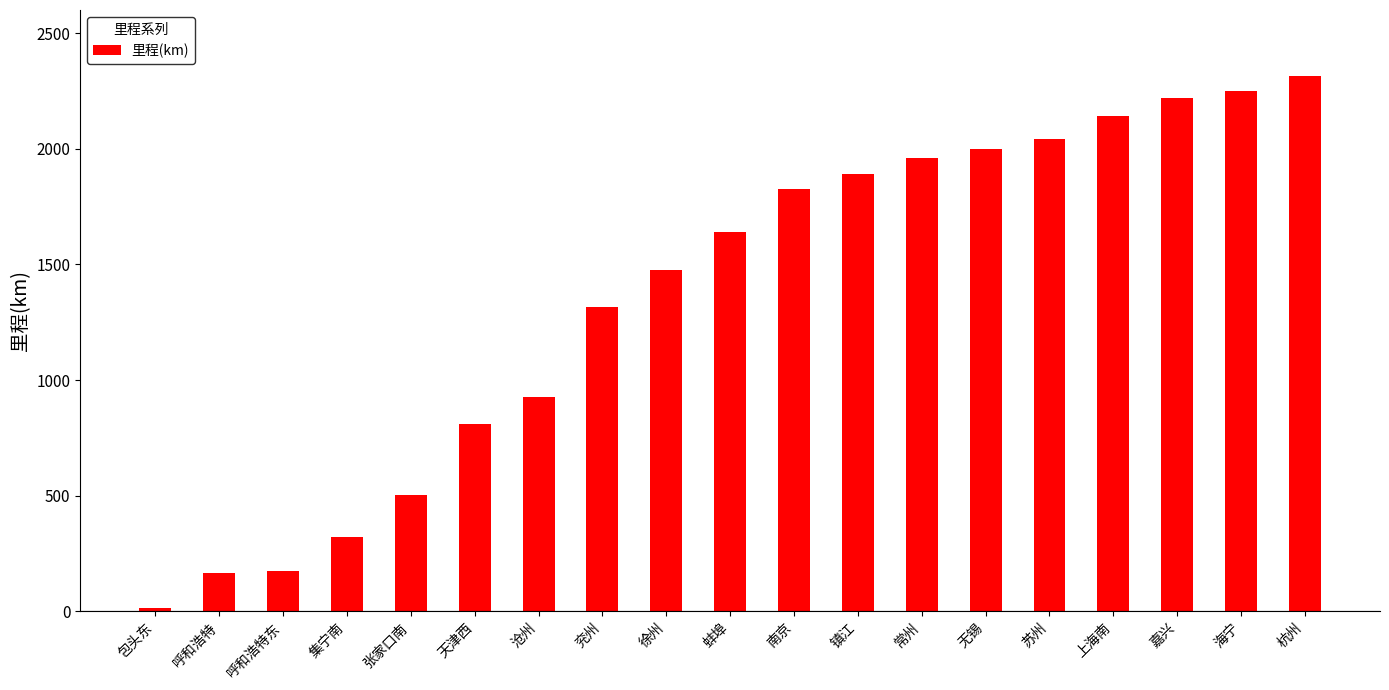

What is the smallest value displayed?

16